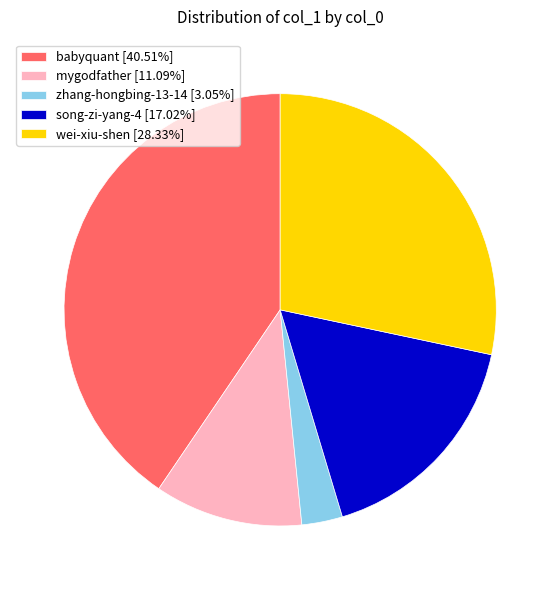

Does wei-xiu-shen [28.33%] account for over 50% of the chart?

No